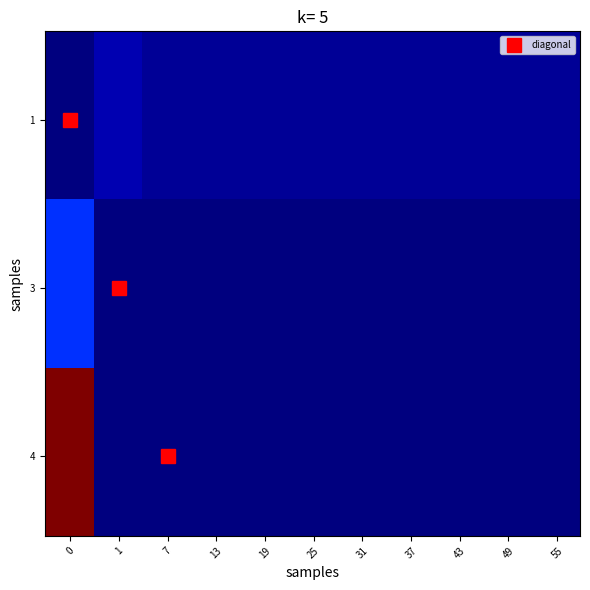

The 3 series shows -1 at 7. True or false?

False